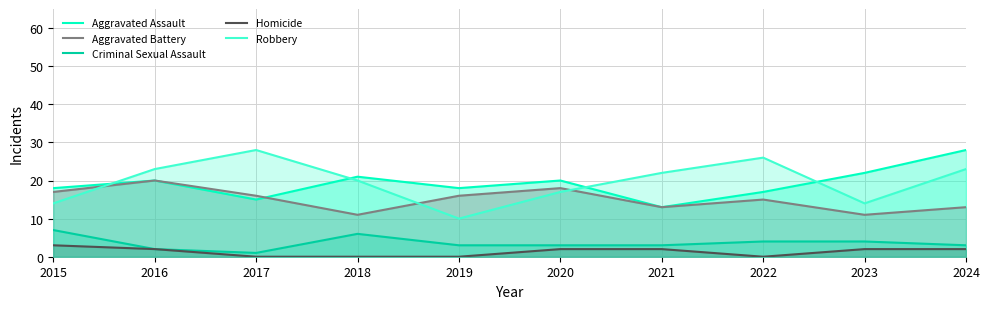

Does the chart display data point markers on the line(s)?

No